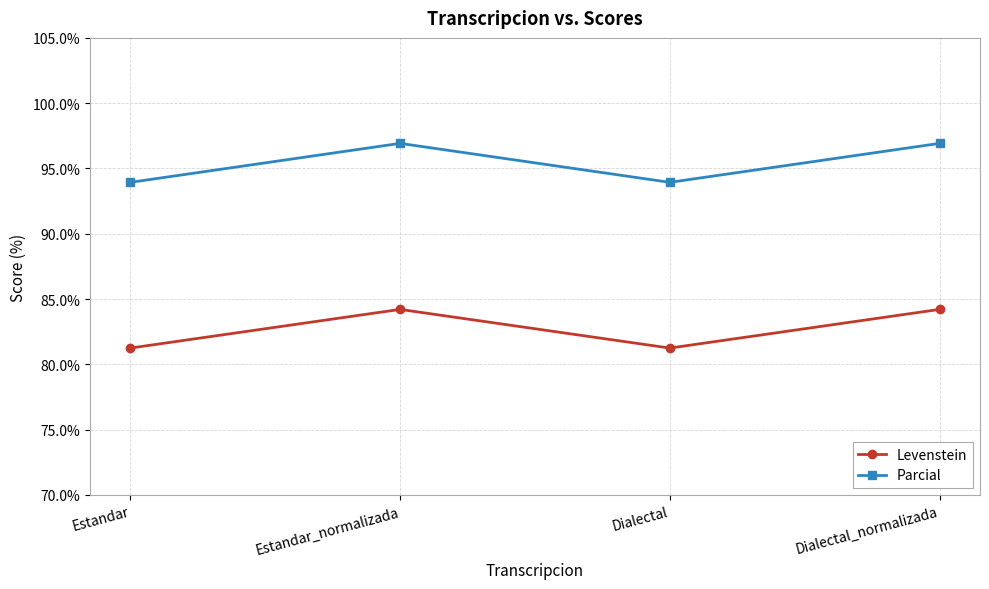

What is the sum of all Levenstein values?

330.9